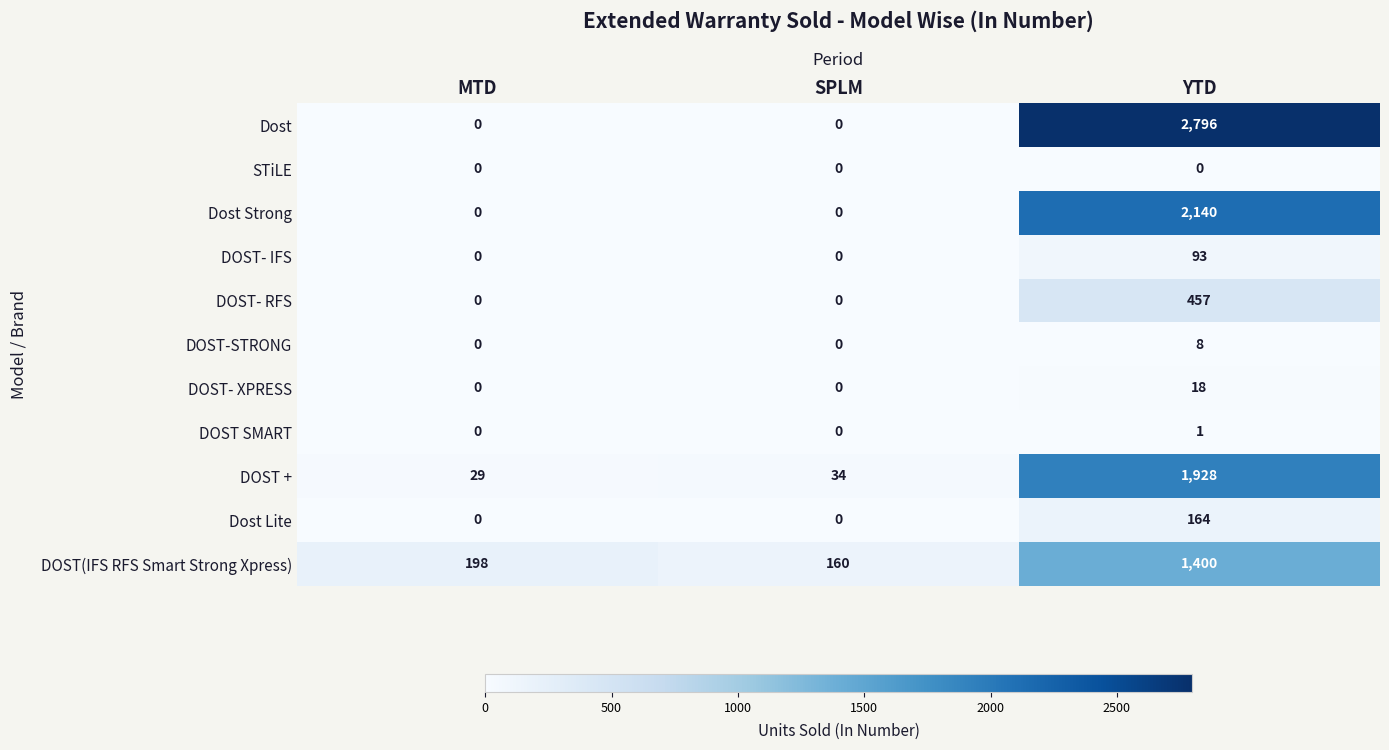

How many data points does each series have?

3